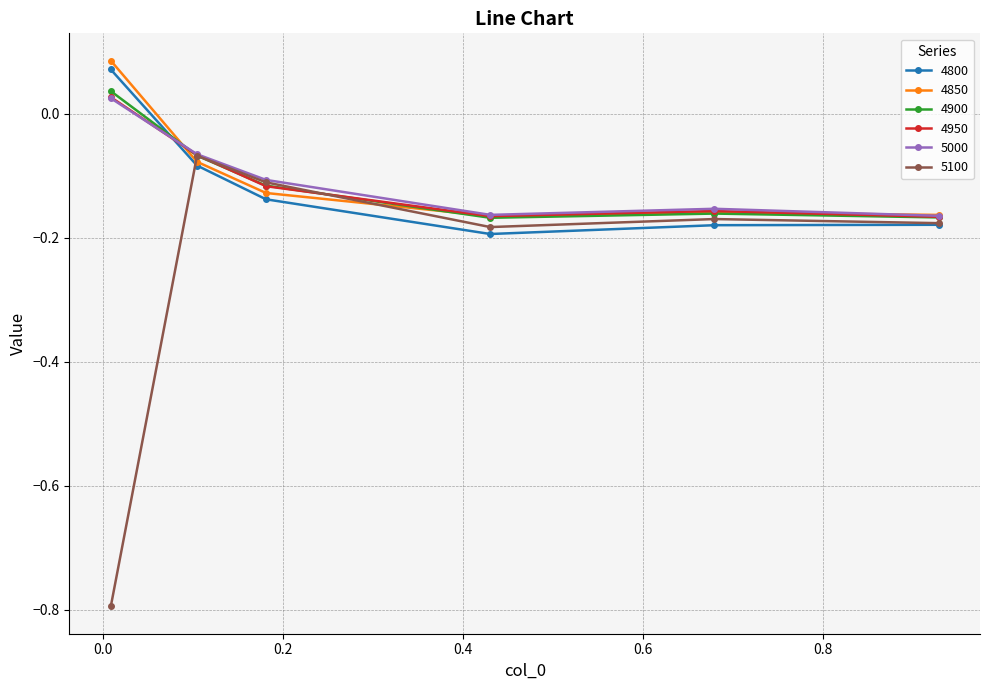

How many values in 4900 are below zero?

5